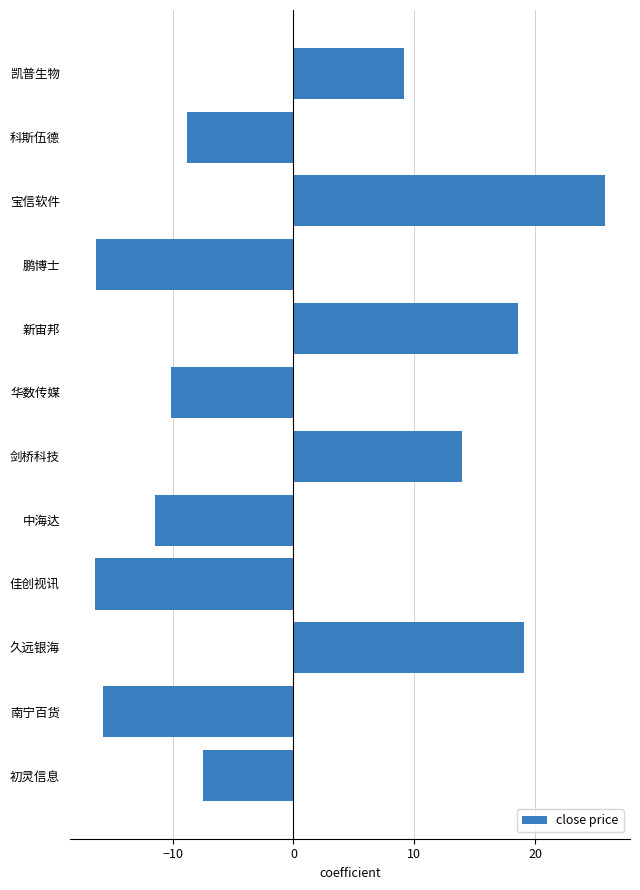

The value at 科斯伍德 is -13.0. True or false?

False